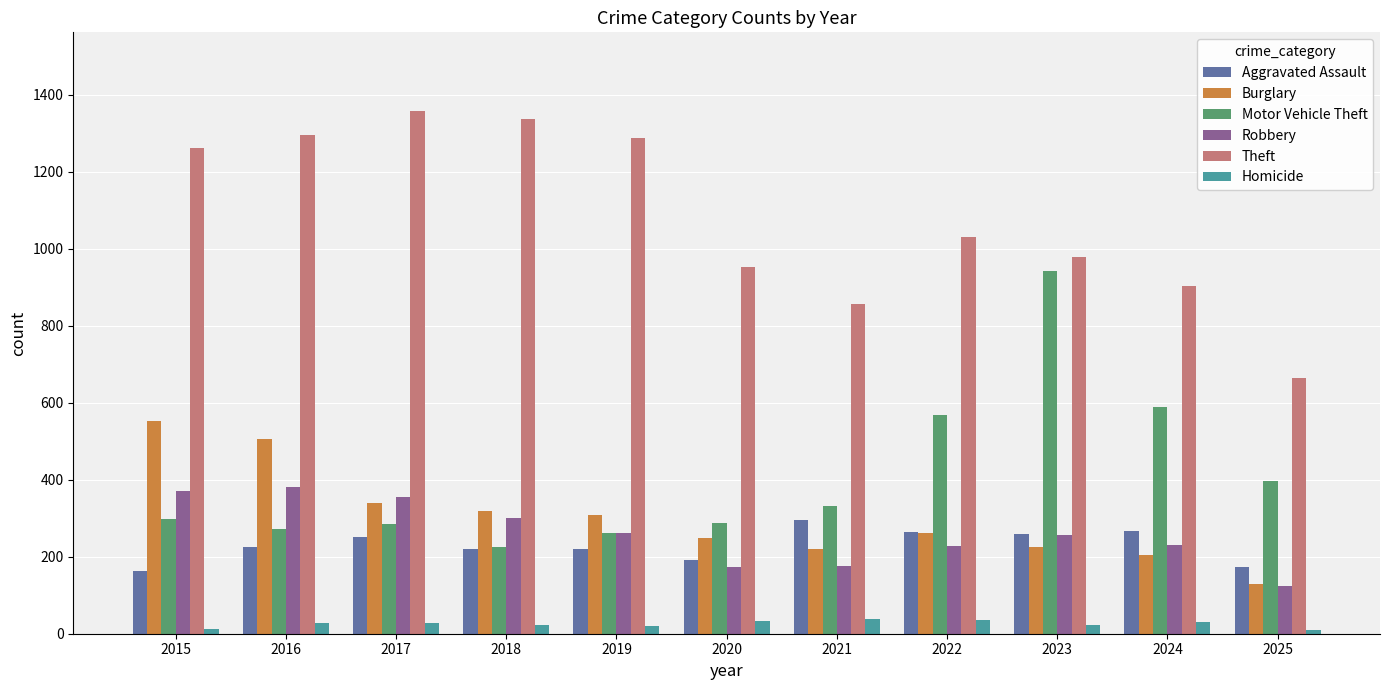

Between 2018 and 2021, which series saw the biggest shift?

Theft